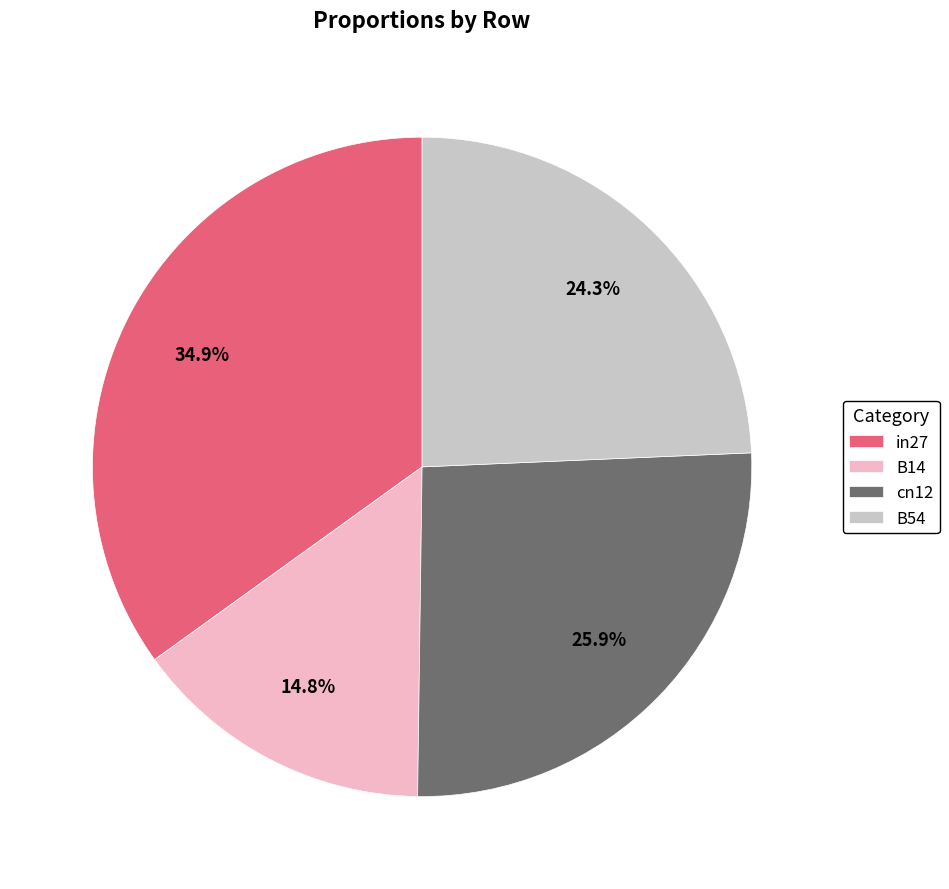

Which has a higher value, cn12 or B54?

cn12